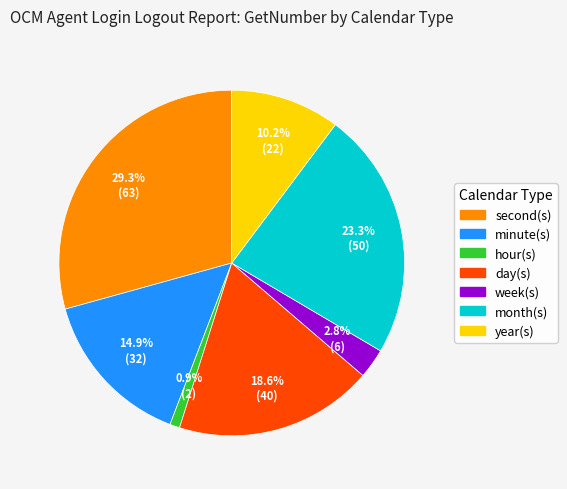

To the nearest percent, what portion does hour(s) represent?

1%